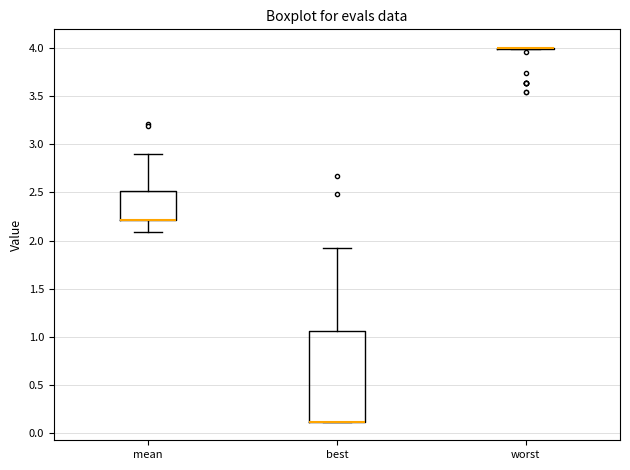

Reading left to right, transcribe this box plot: for each box, give where its median line is, the range the box spans, and where its two whiskers end, as read against the y-axis. The values are not printed on the chart, so give them approximately, as read against the axis.

mean: median 2.20 (drawn on the box's lower edge), box 2.20 to 2.50, whiskers 2.10 to 2.90
best: median 0.10 (drawn on the box's lower edge), box 0.10 to 1.05, whiskers 0.10 to 1.95
worst: box collapsed to a line at 4.00, whiskers 4.00 to 4.00